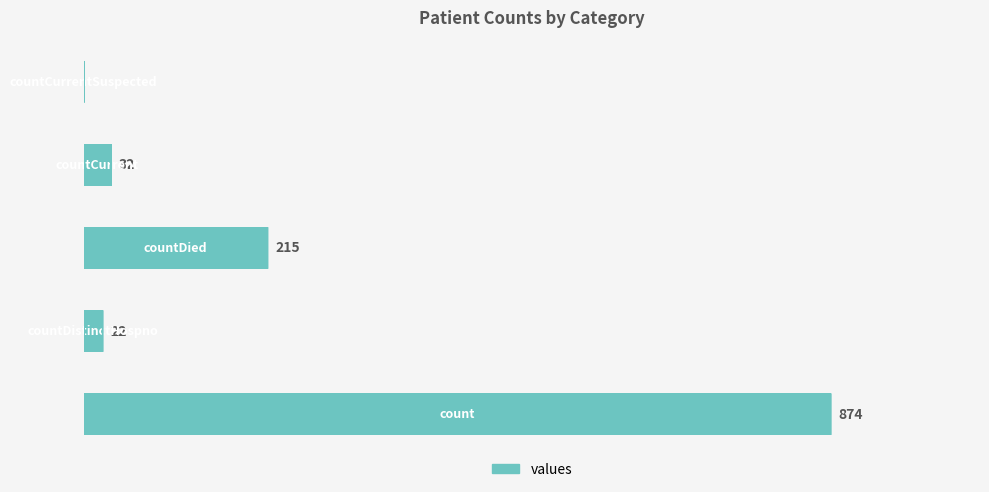

Does the chart contain any negative values?

No